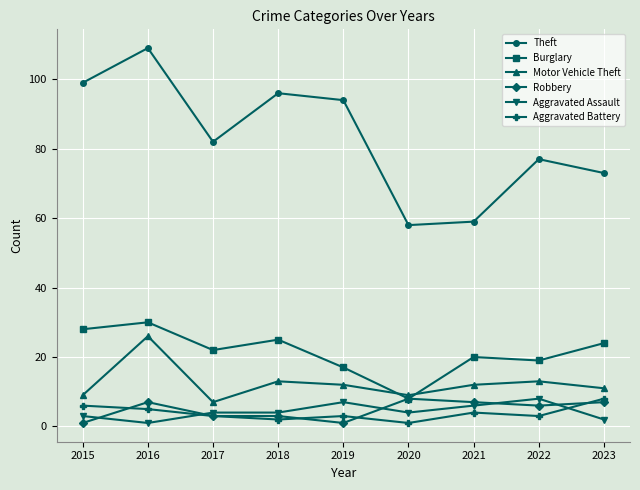

Does the chart have visible grid lines?

Yes